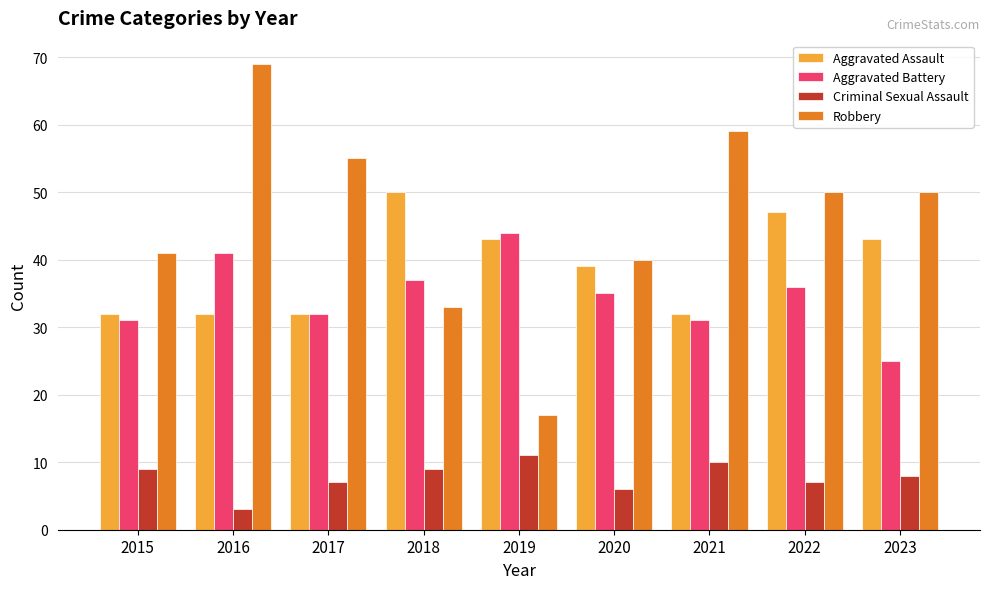

What is the maximum value for Criminal Sexual Assault?

11